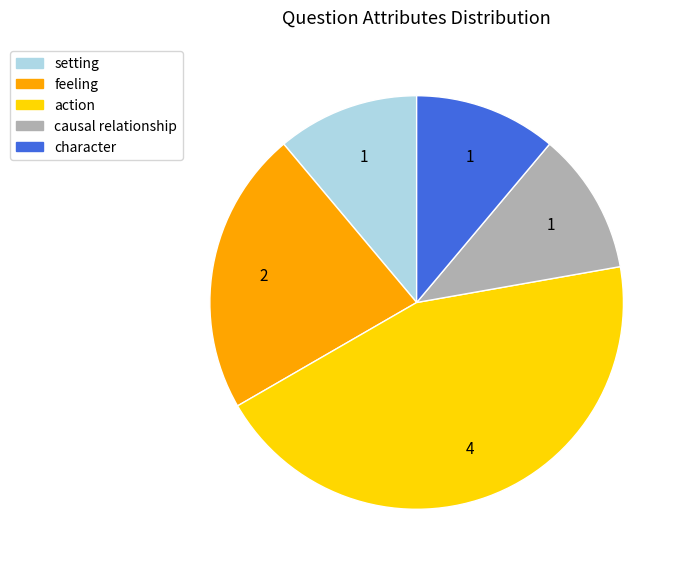

The causal relationship slice represents 21% of the pie. True or false?

False